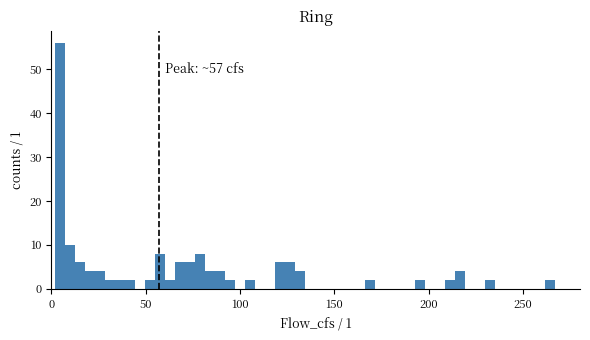

Around what value on the x-axis is the tallest bar? Give the approximate position of its centre, as read against the axis.

5